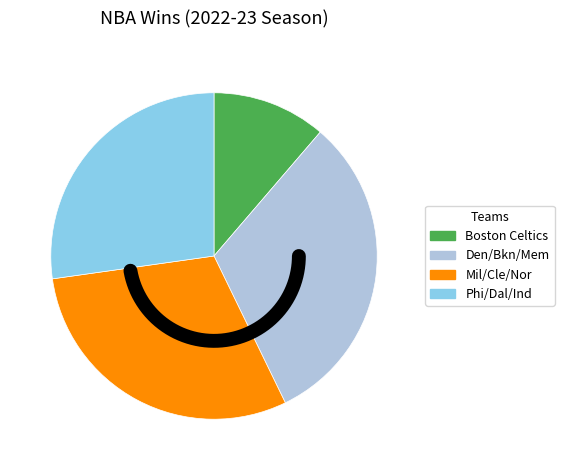

True or false: Brooklyn Nets accounts for 17% of the total.

False